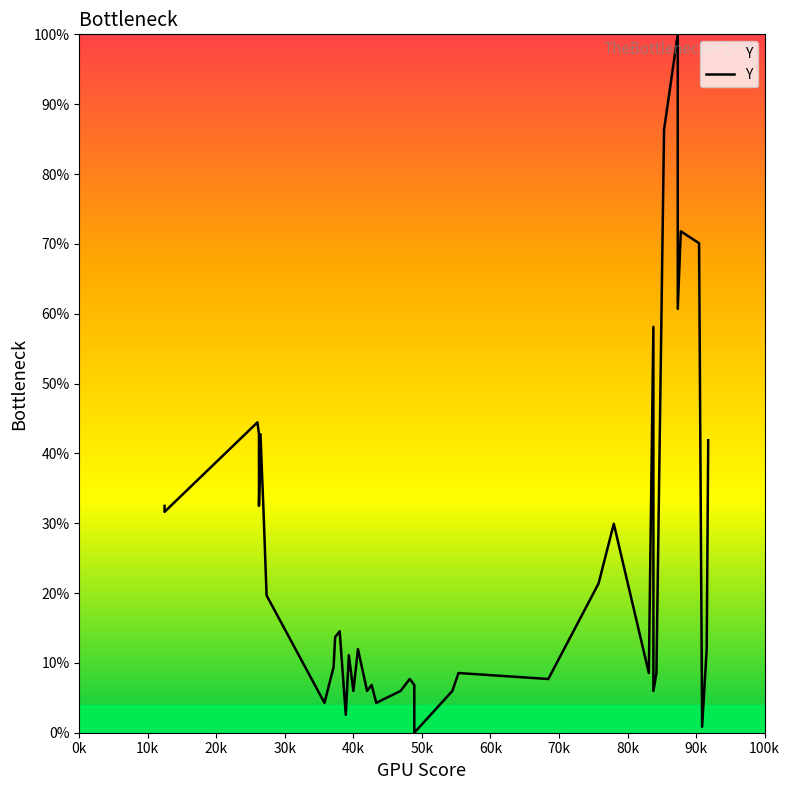

Reading left to right, extract all data points from this chart.

32.5	31.6	44.4	42.7	32.5	42.7	31.6	19.7	4.3	9.4	13.7	14.5	2.6	11.1	6.0	12.0	6.0	6.8	4.3	6.0	7.7	6.8	0.0	6.0	8.5	7.7	21.4	29.9	8.5	58.1	6.0	8.5	86.3	100.0	60.7	71.8	70.1	0.9	12.0	41.9